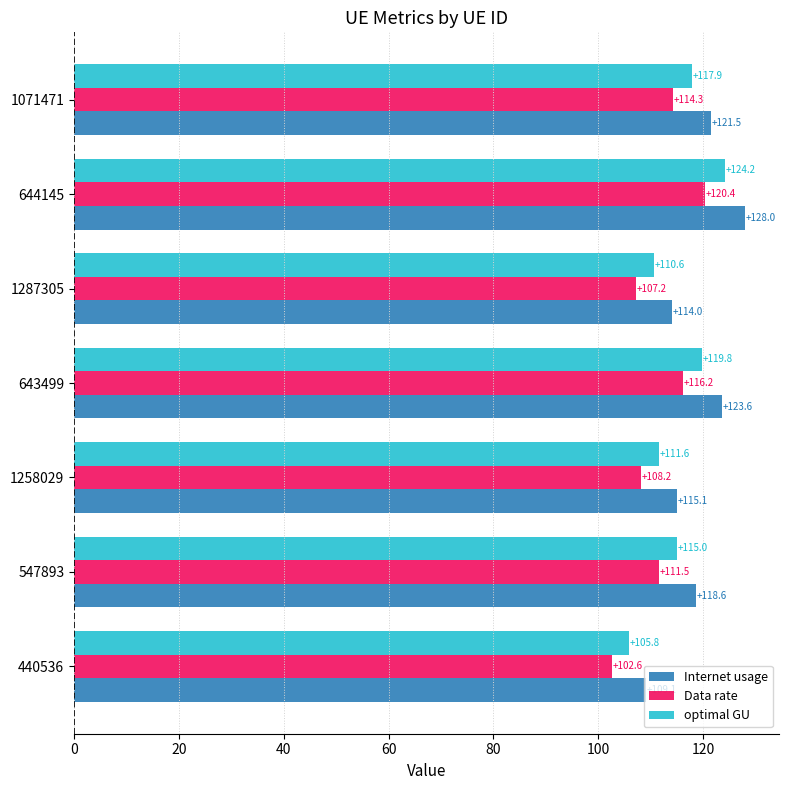

What value does the Data rate series have at 1287305?

107.2